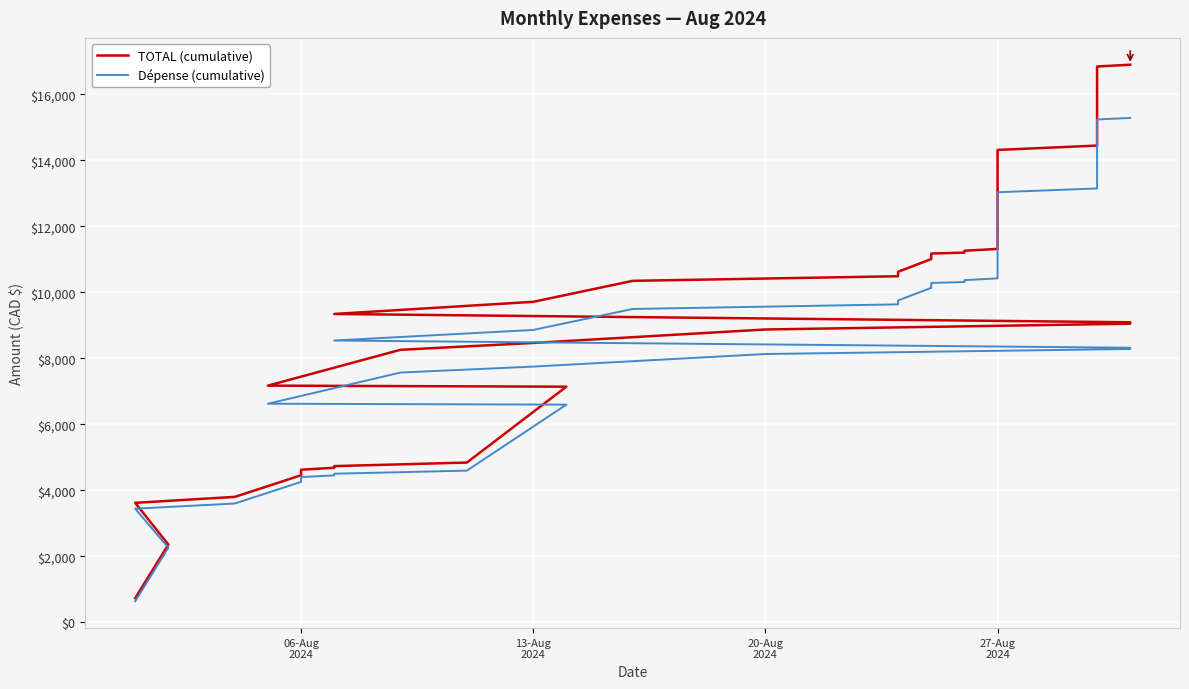

Count the number of data series in this chart.

2